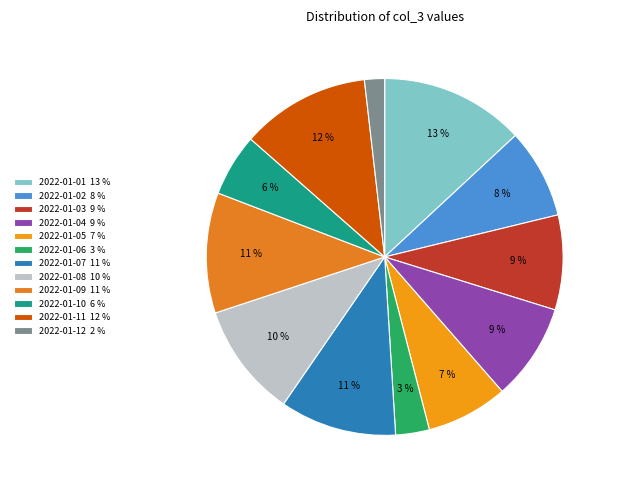

The 2022-01-04 slice represents 1% of the pie. True or false?

False